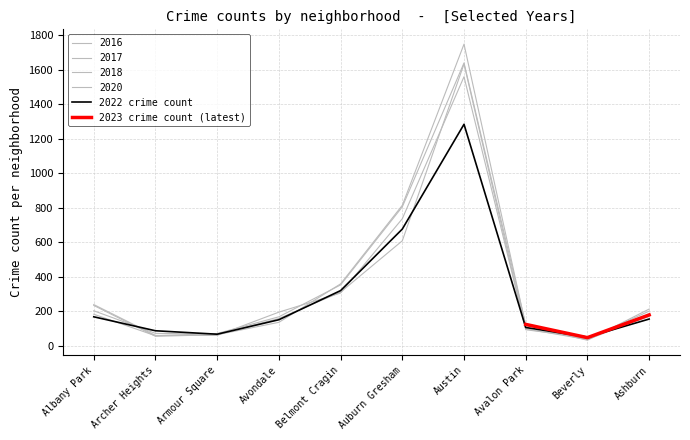

What is the difference between the highest and lowest values at Avalon Park?

29